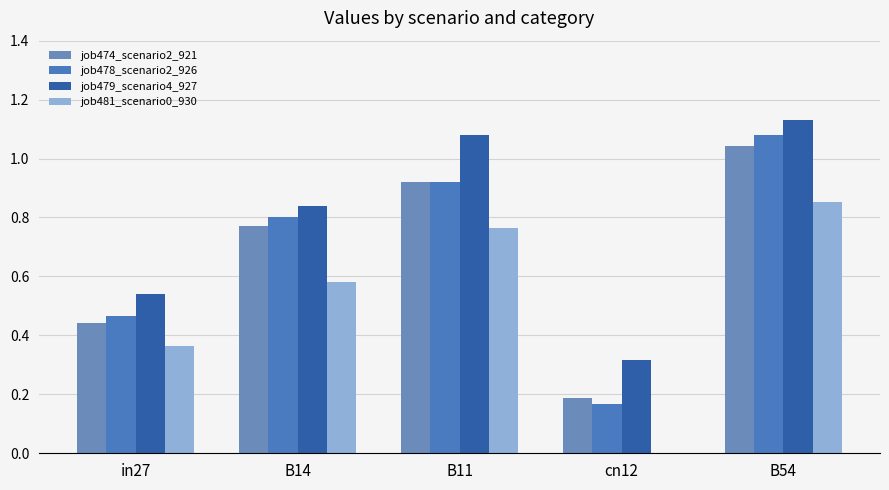

True or false: job481_scenario0_930 has a value of 0.2 at in27.

False